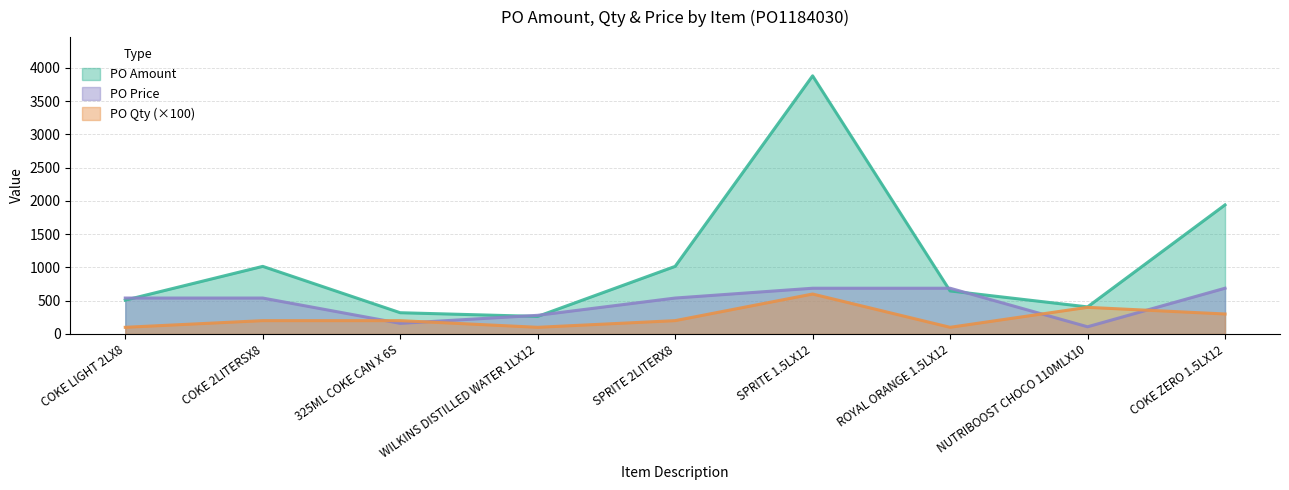

How many interior local valleys does the PO Qty series have?

2